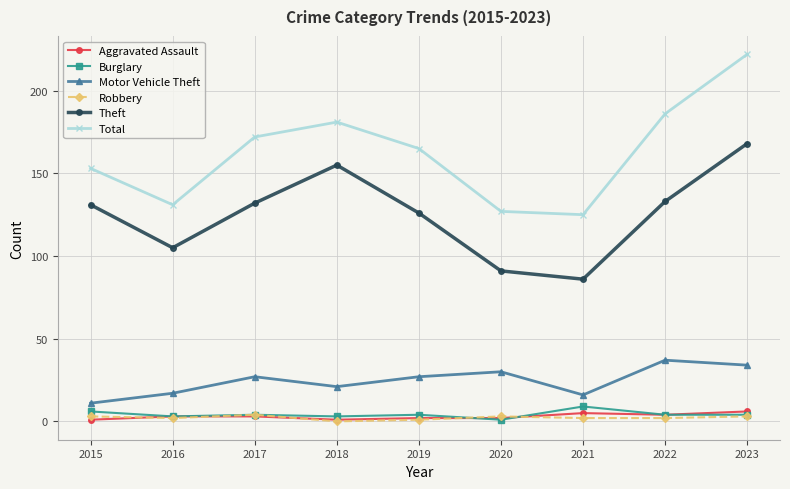

At which label does Burglary first exceed 4?

2015